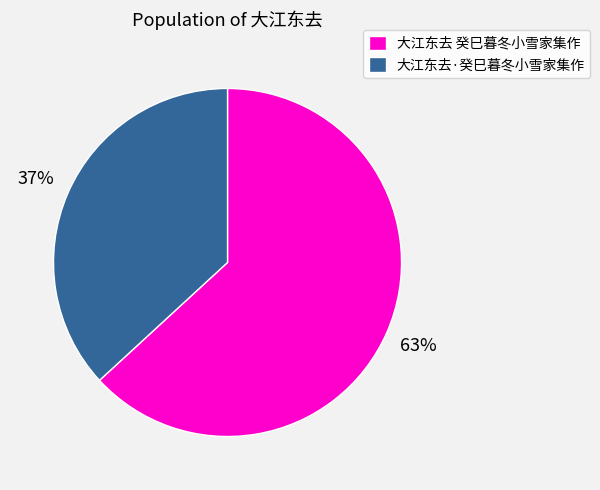

To the nearest percent, what is the difference between the largest and smallest slice percentages?

26%